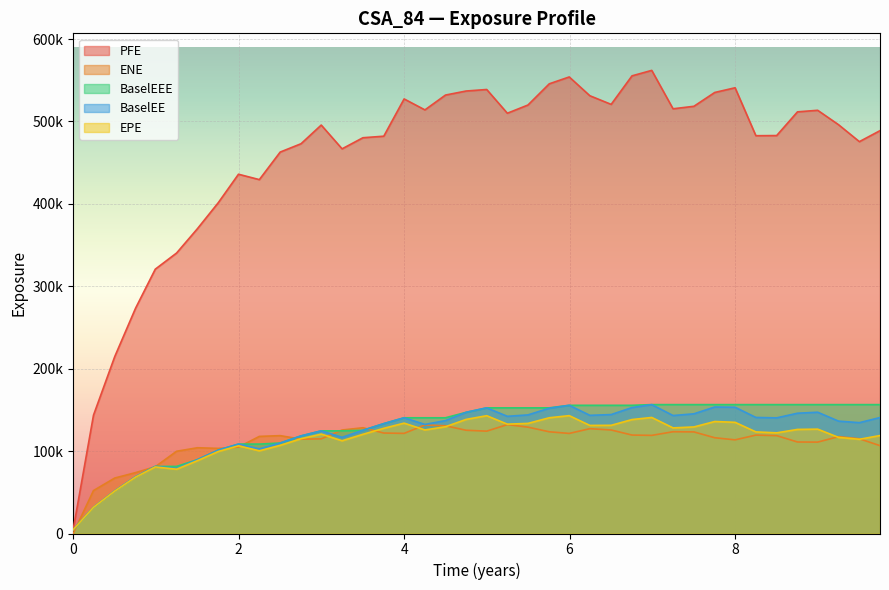

What is the value of the EPE point at the 33rd from the left?

134922.0